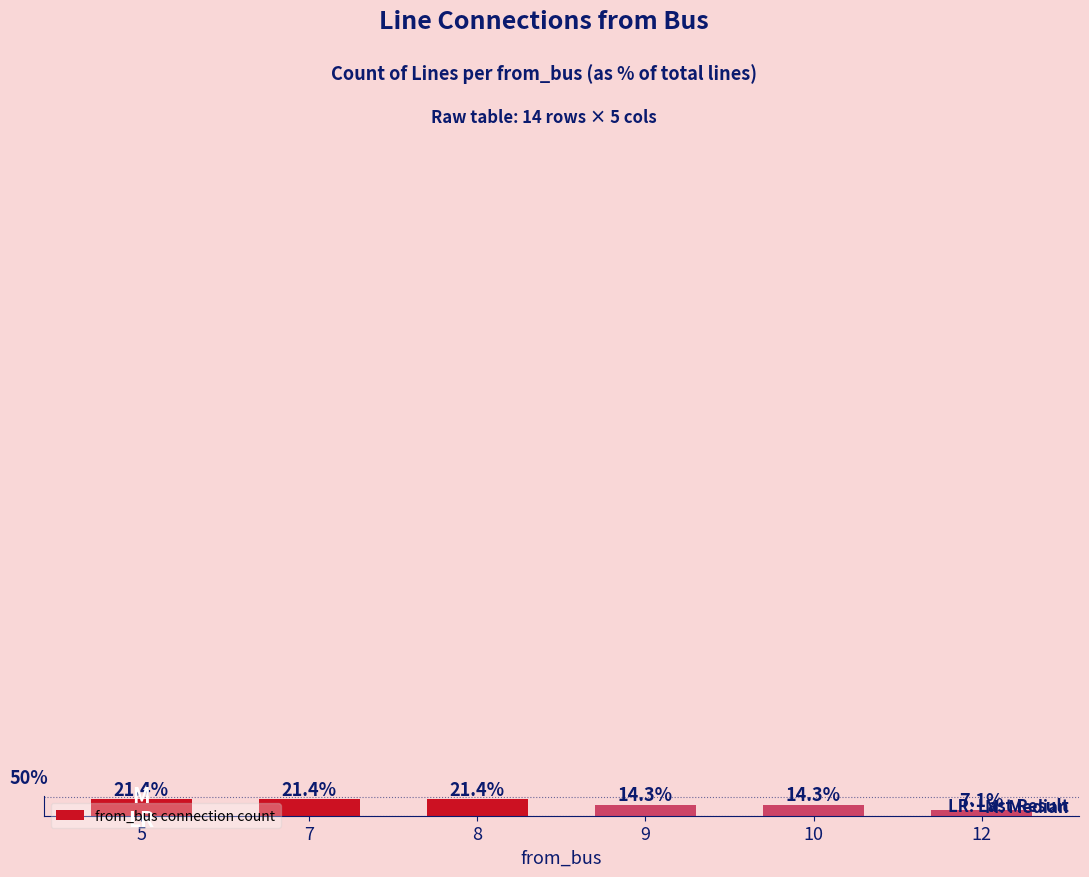

The value at 9 is 14.3. True or false?

True